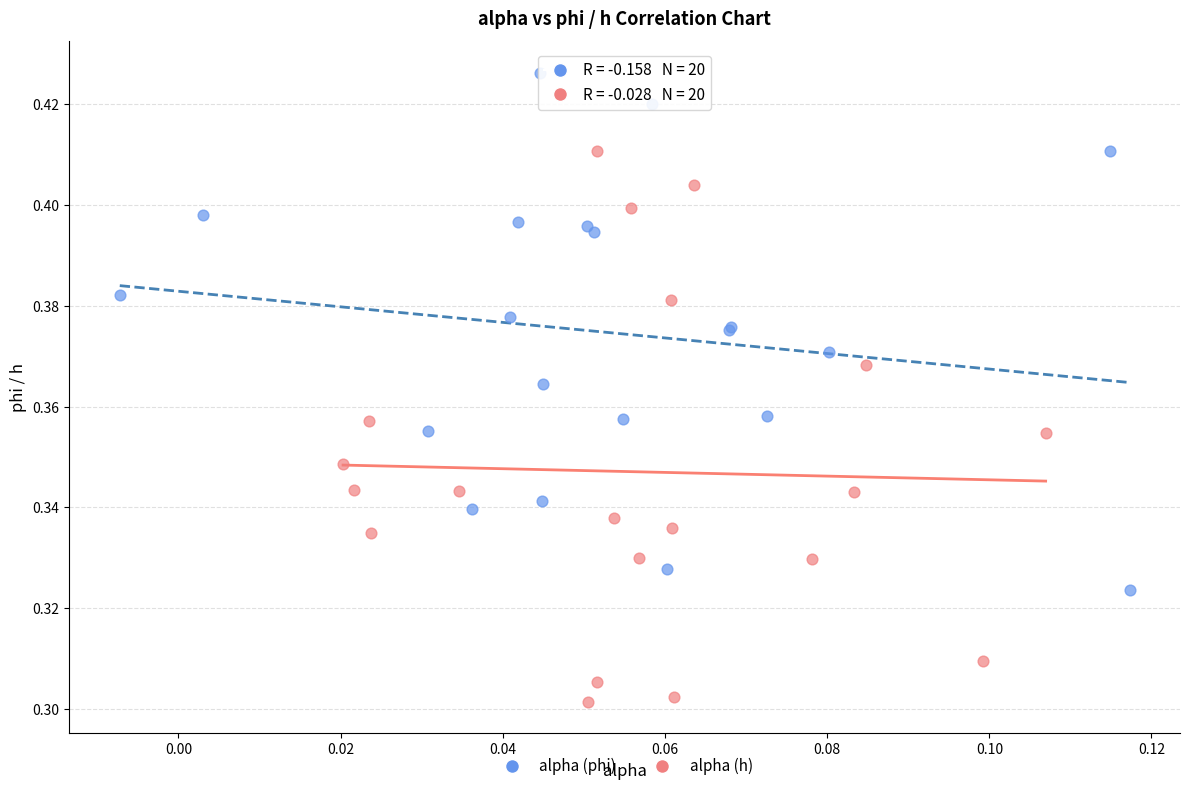

What are all the series names shown in the legend?

alpha (phi), alpha (h)